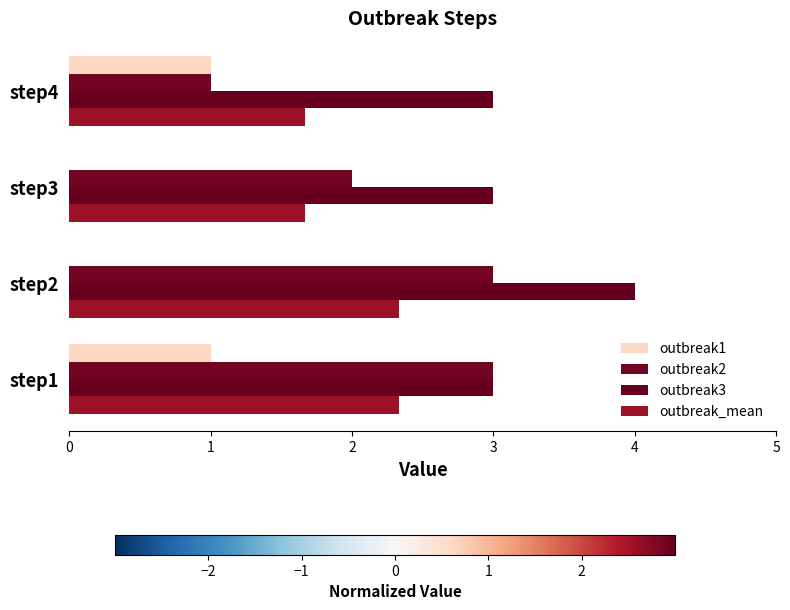

Which series has the widest spread of values?

outbreak2